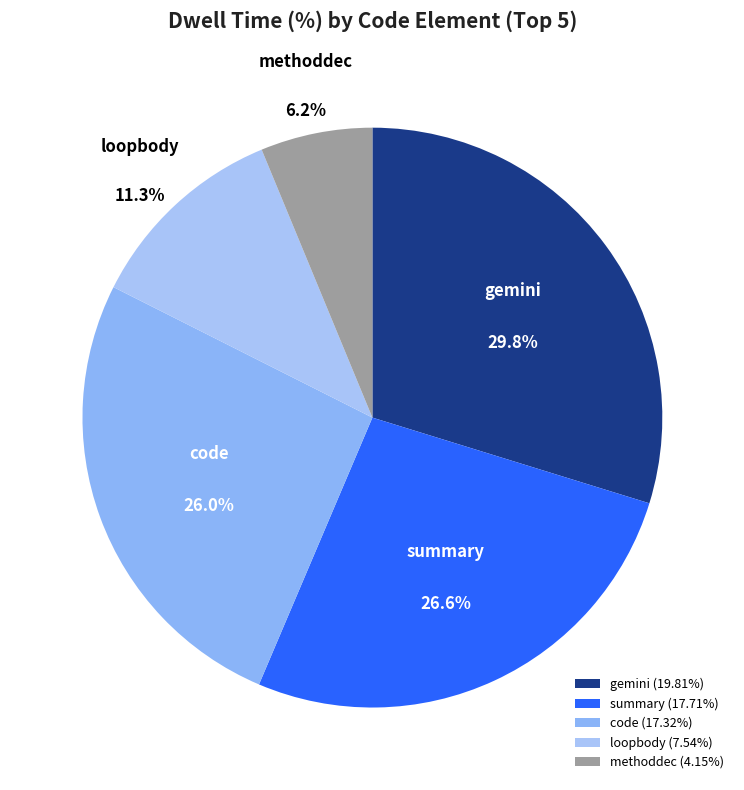

Is there a majority slice in this chart?

No